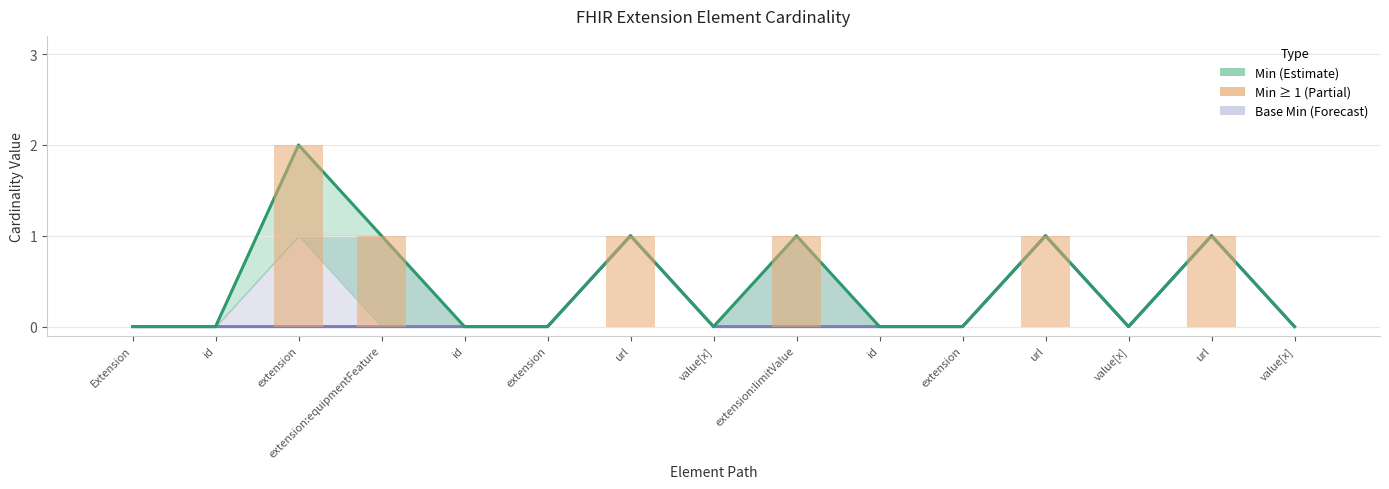

Which series has the largest total across all categories?

Min